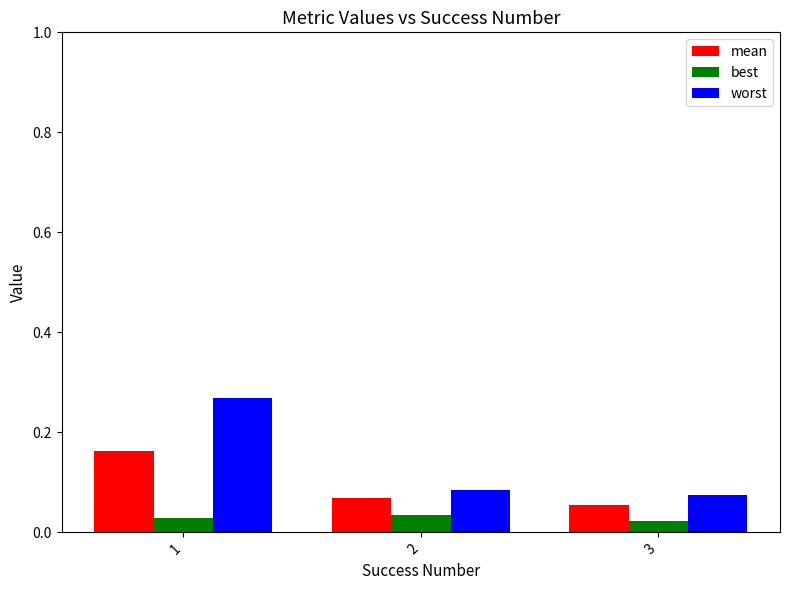

What is the sum of all worst values?

0.4